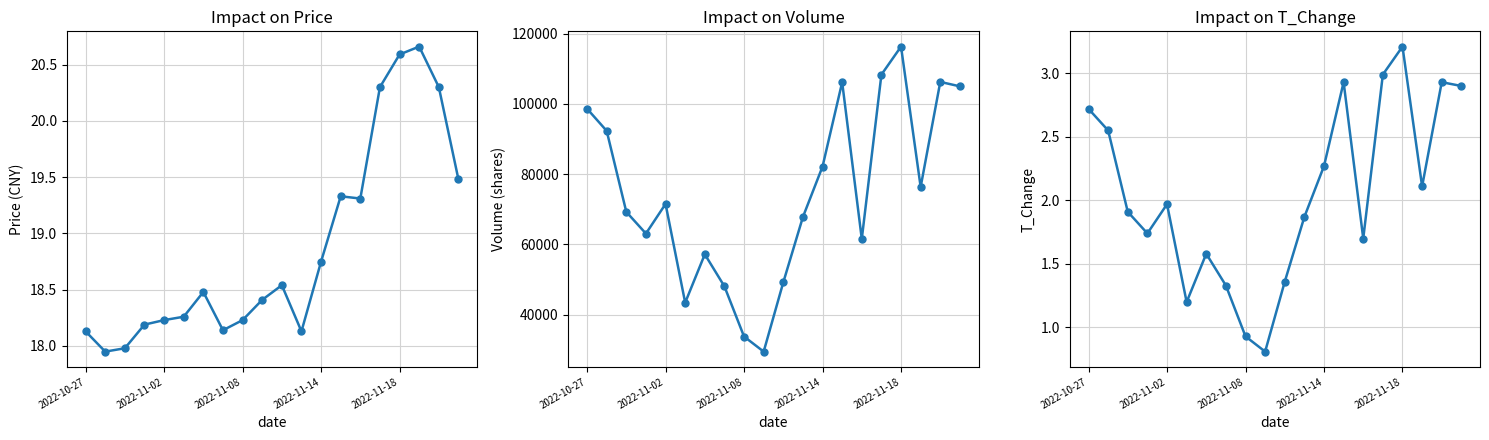

At which label does t_change reach its peak?

2022-11-18